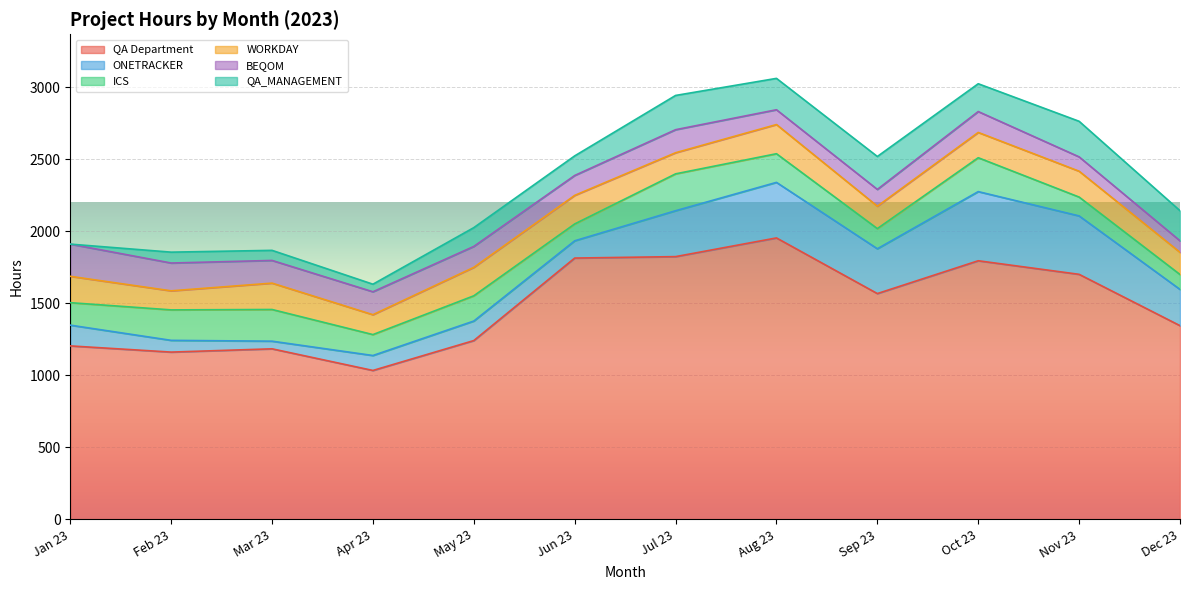

What is the spread (max minus min) of values at Jul 23?

1676.8